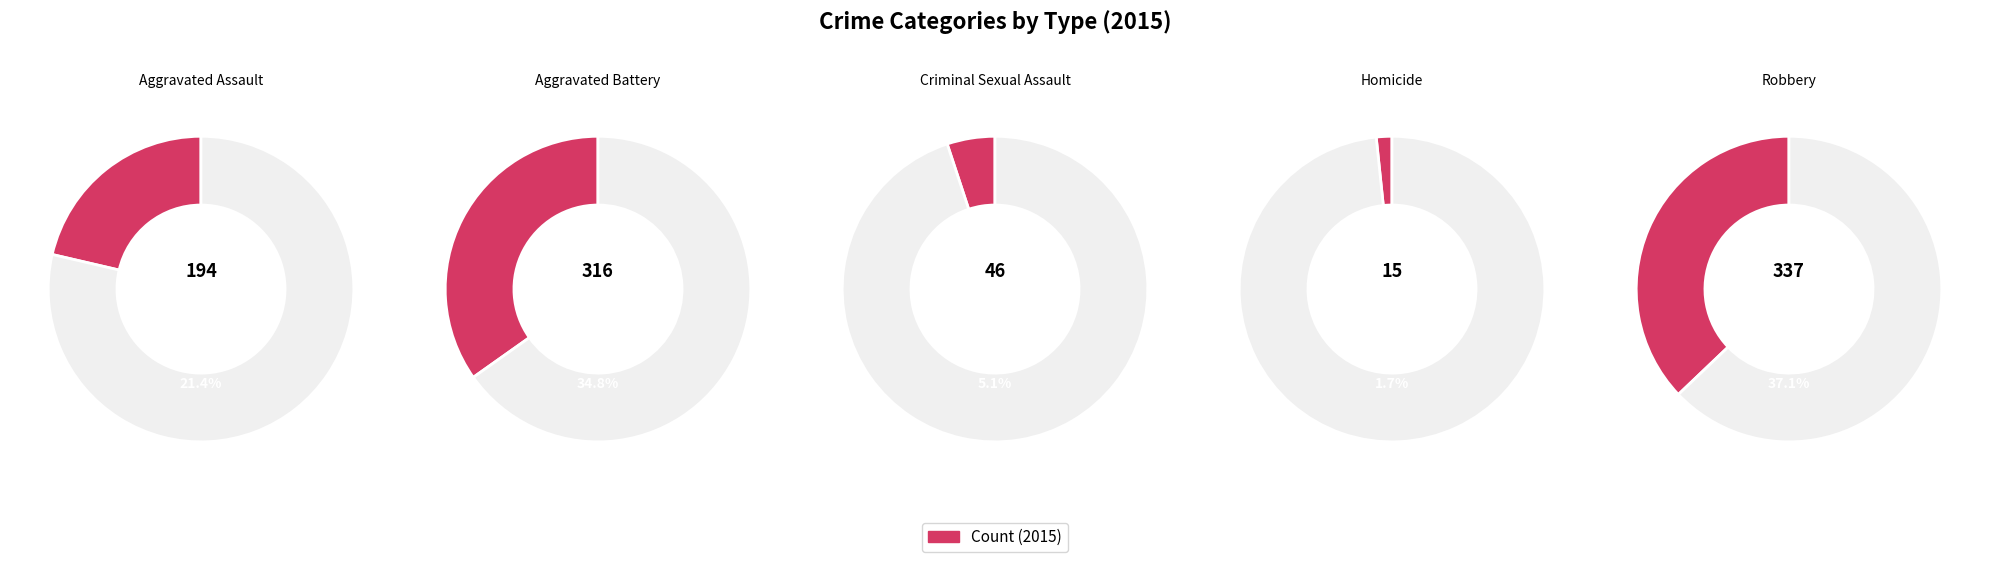

To the nearest percent, what is the difference between the Aggravated Battery and Robbery slice percentages?

2%